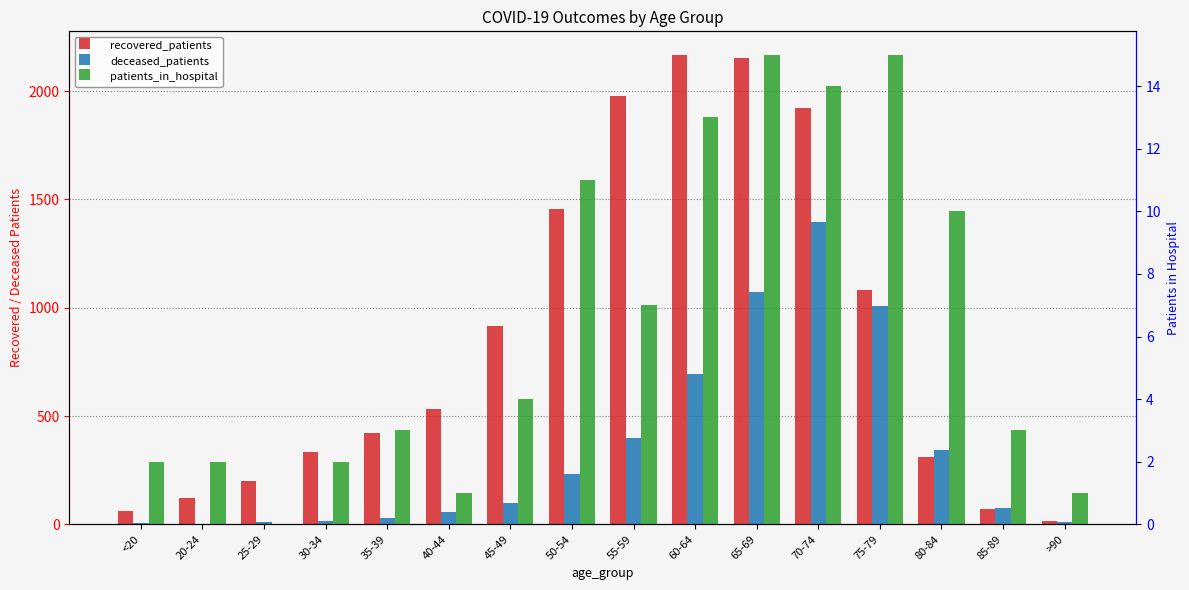

How many data points in patients_in_hospital are above 4?

7